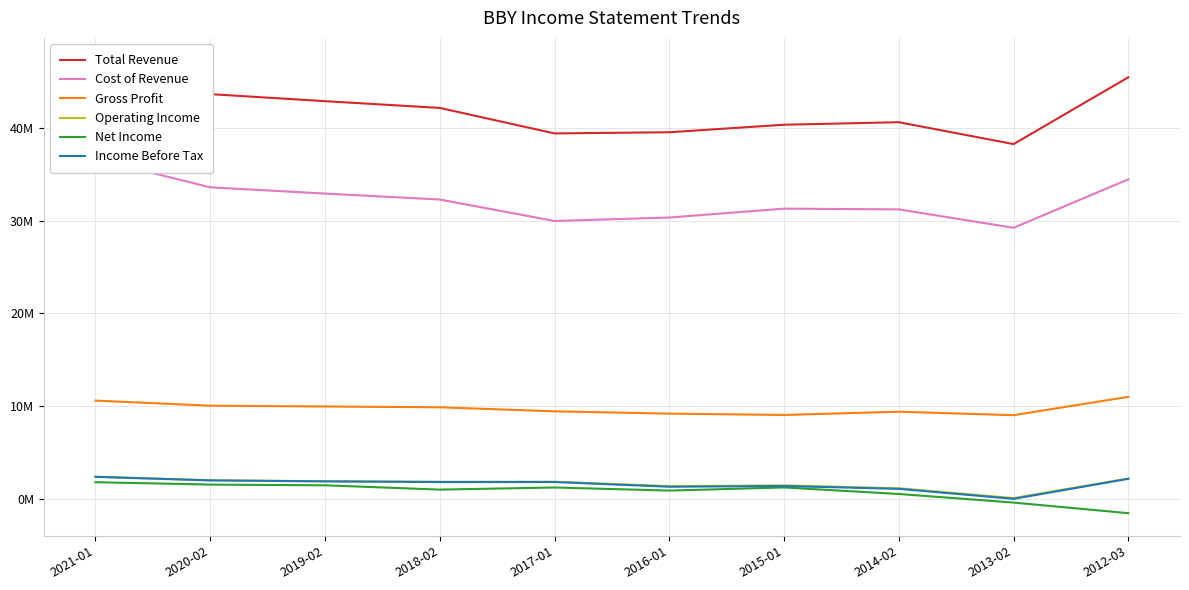

Reading right to left, transcribe all the data shown in this chart.

Total Revenue: 2012-03=45457000	2013-02=38252000	2014-02=40611000	2015-01=40339000	2016-01=39528000	2017-01=39403000	2018-02=42151000	2019-02=42879000	2020-02=43638000	2021-01=47262000
Cost of Revenue: 2012-03=34454000	2013-02=29228000	2014-02=31212000	2015-01=31292000	2016-01=30334000	2017-01=29963000	2018-02=32275000	2019-02=32918000	2020-02=33590000	2021-01=36666000
Gross Profit: 2012-03=11003000	2013-02=9024000	2014-02=9399000	2015-01=9047000	2016-01=9194000	2017-01=9440000	2018-02=9876000	2019-02=9961000	2020-02=10048000	2021-01=10596000
Operating Income: 2012-03=2200000	2013-02=90000	2014-02=1144000	2015-01=1450000	2016-01=1375000	2017-01=1854000	2018-02=1843000	2019-02=1900000	2020-02=2009000	2021-01=2391000
Net Income: 2012-03=-1543000	2013-02=-399000	2014-02=530000	2015-01=1233000	2016-01=897000	2017-01=1228000	2018-02=1000000	2019-02=1464000	2020-02=1541000	2021-01=1798000
Income Before Tax: 2012-03=2166000	2013-02=4000	2014-02=1083000	2015-01=1387000	2016-01=1310000	2017-01=1816000	2018-02=1817000	2019-02=1888000	2020-02=1993000	2021-01=2377000